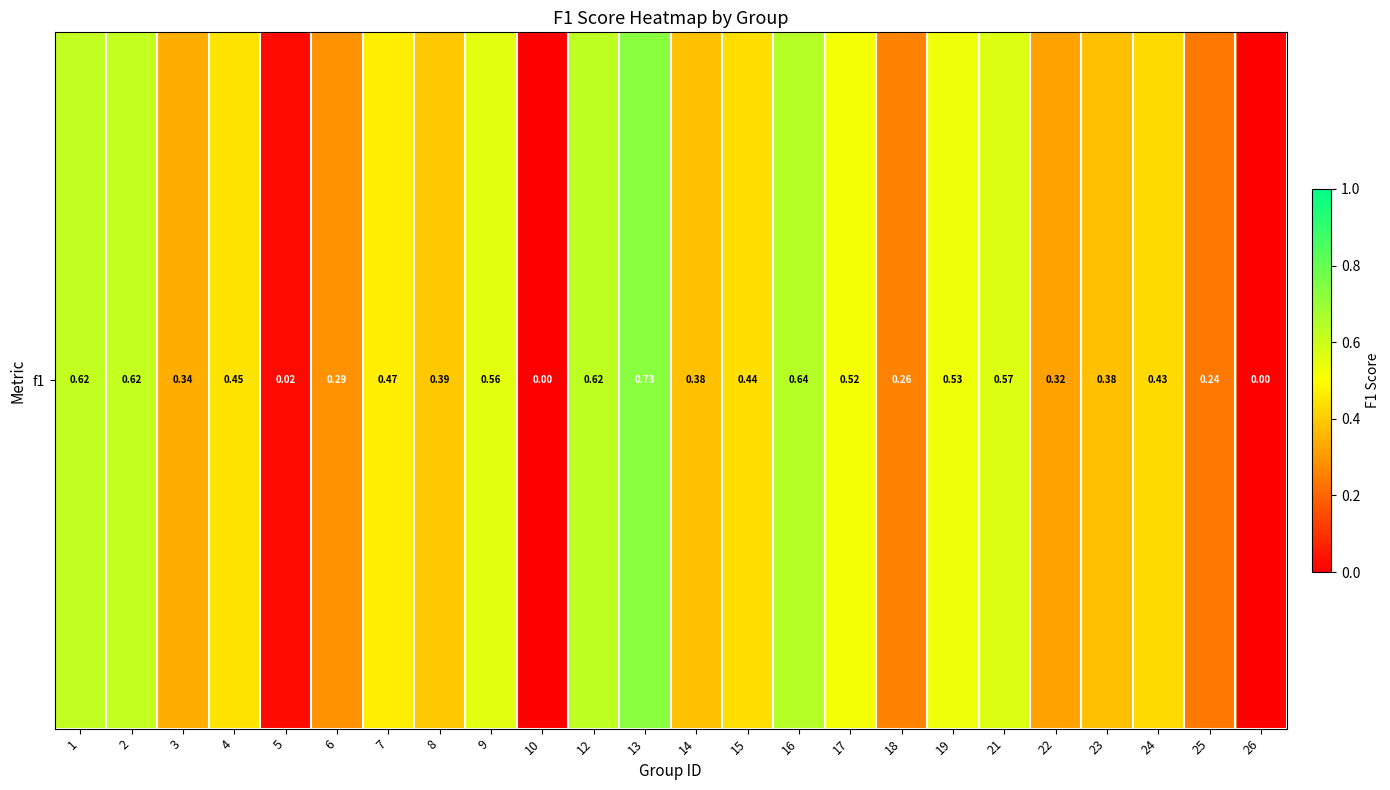

Rank the categories by value from lowest to highest.

10, 26, 5, 25, 18, 6, 22, 3, 23, 14, 8, 24, 15, 4, 7, 17, 19, 9, 21, 2, 1, 12, 16, 13